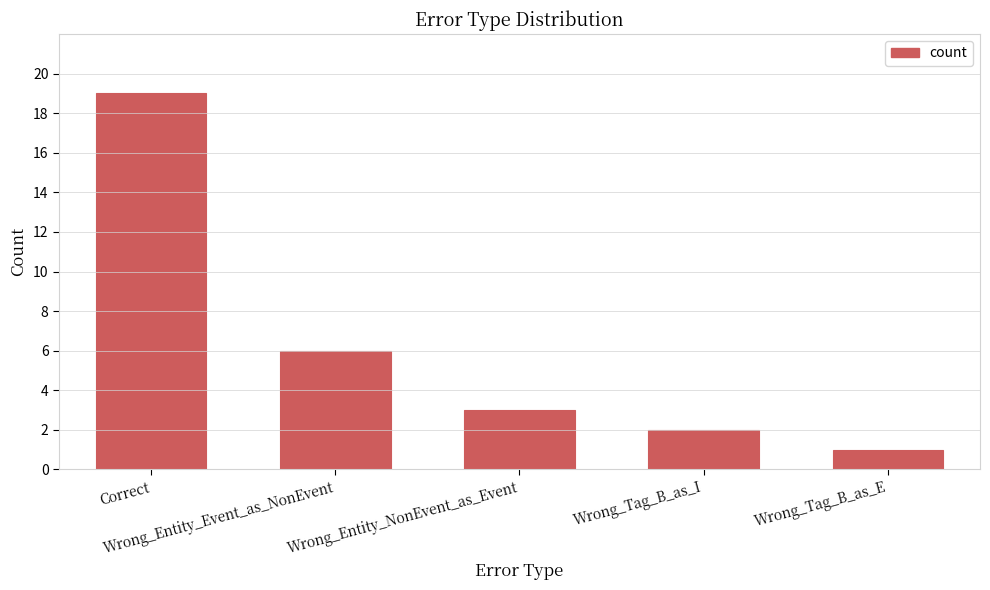

What is the difference between the maximum and minimum values?

18